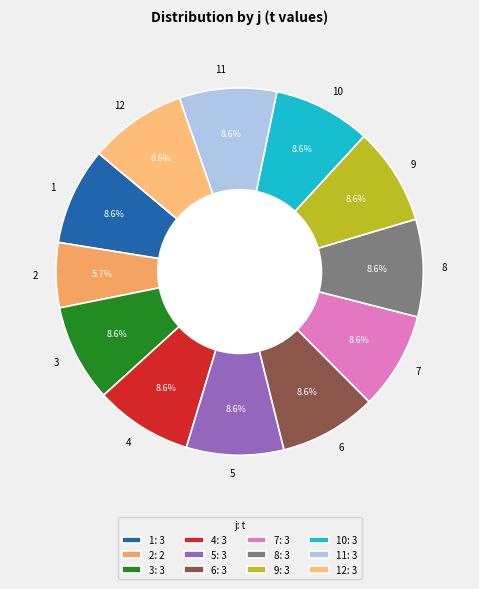

What percentage is the 3 slice, to the nearest percent?

9%